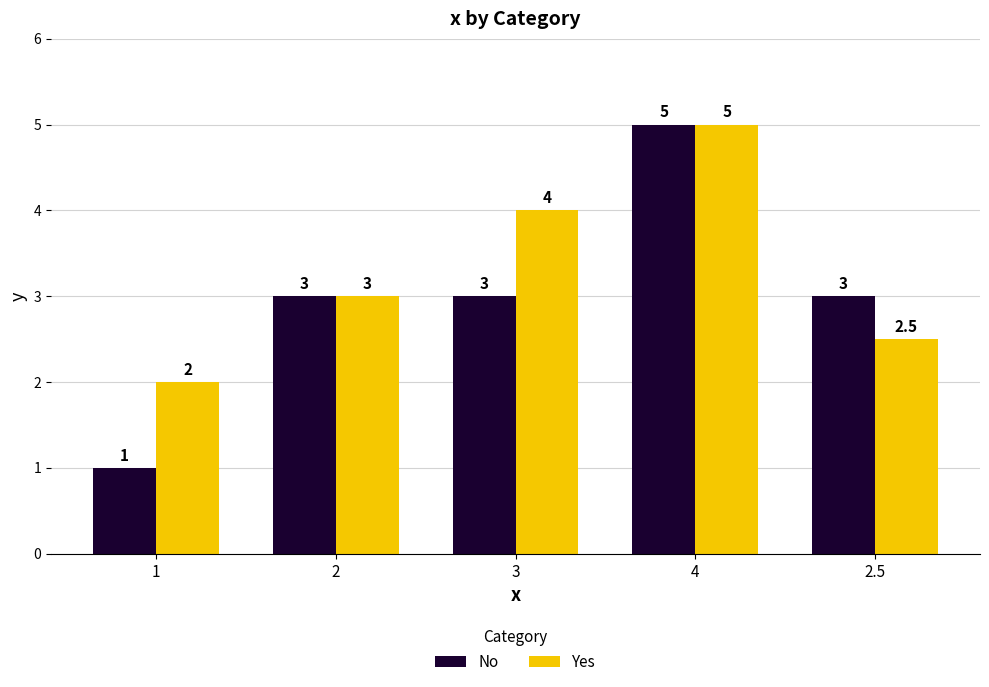

What is the label of the 2nd bar from the left?

2